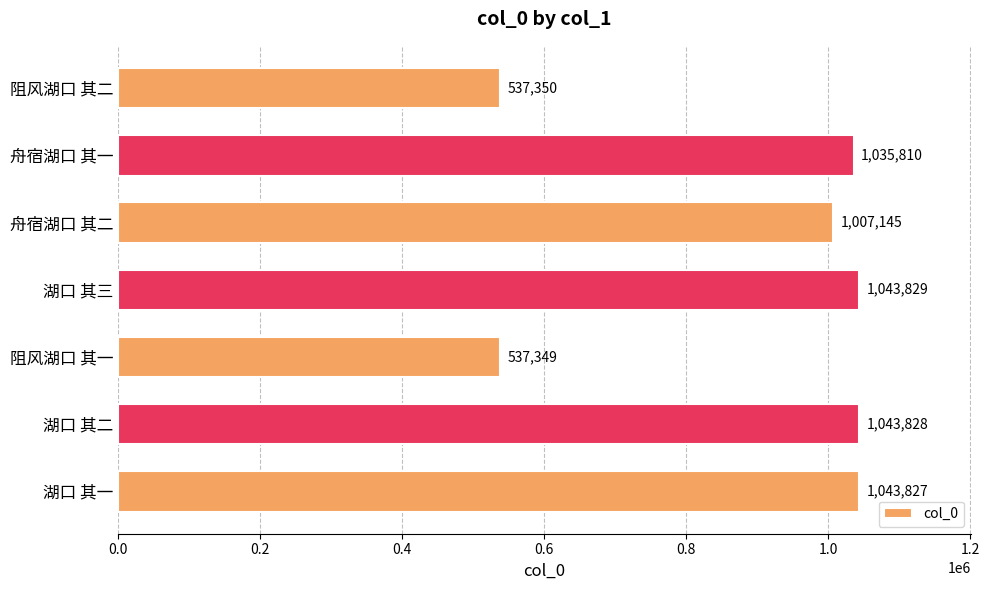

What is the label of the 2nd bar from the top?

舟宿湖口 其一